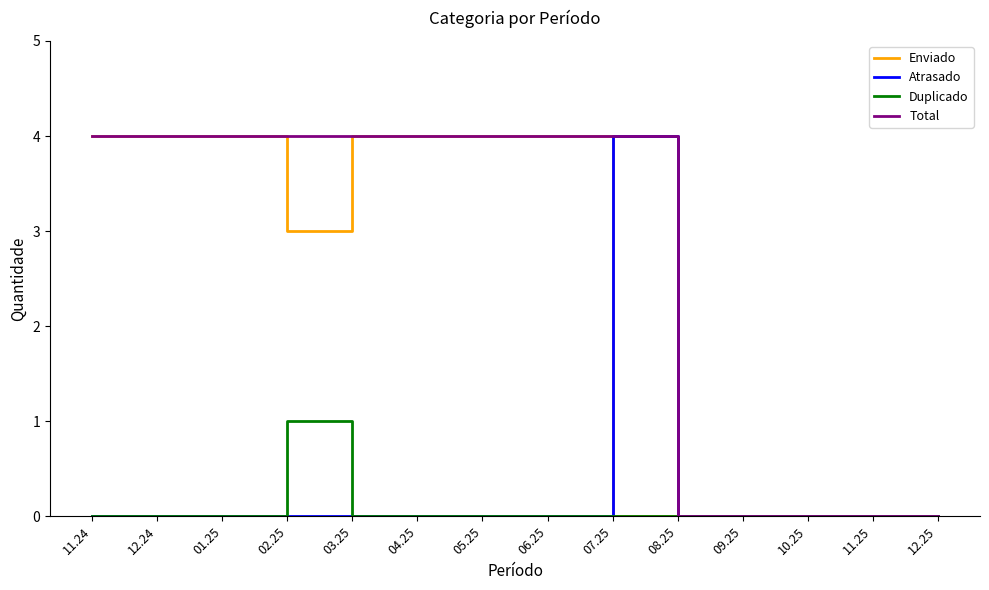

How many lines are shown in the chart?

4